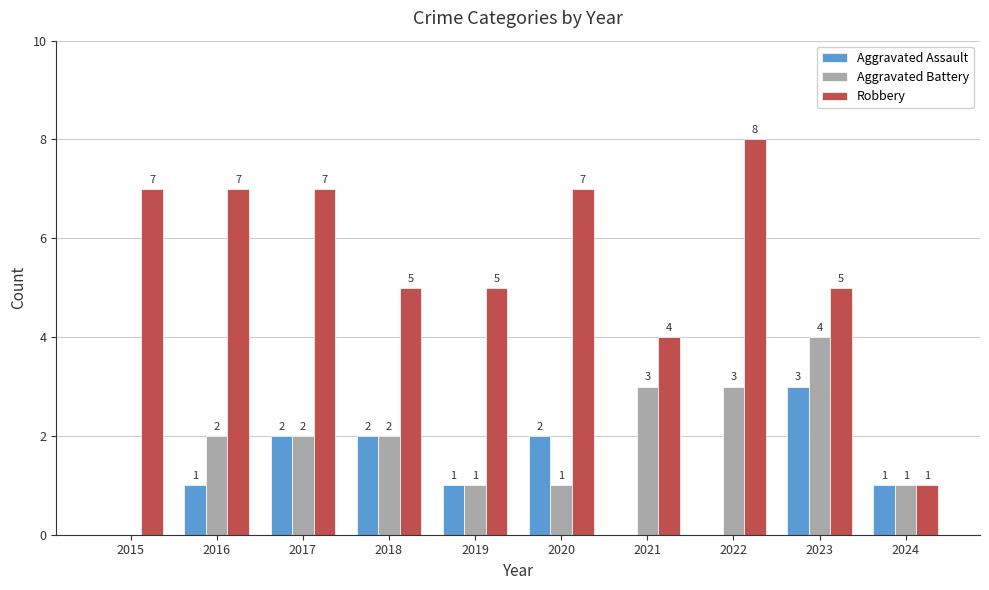

How many values in Aggravated Assault are above zero?

7